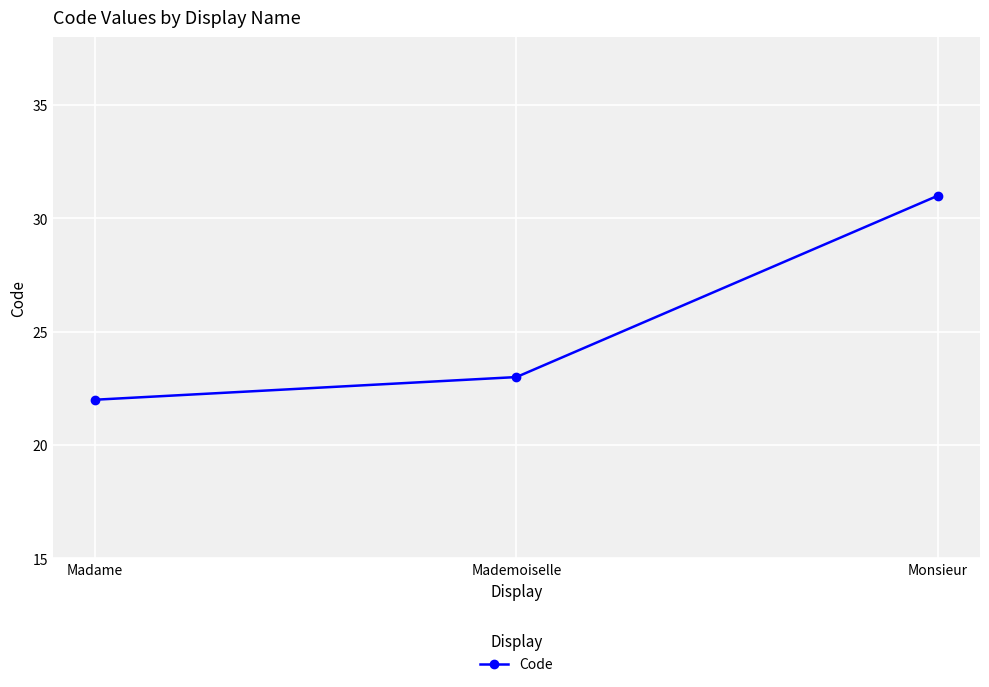

Does the chart have visible grid lines?

Yes